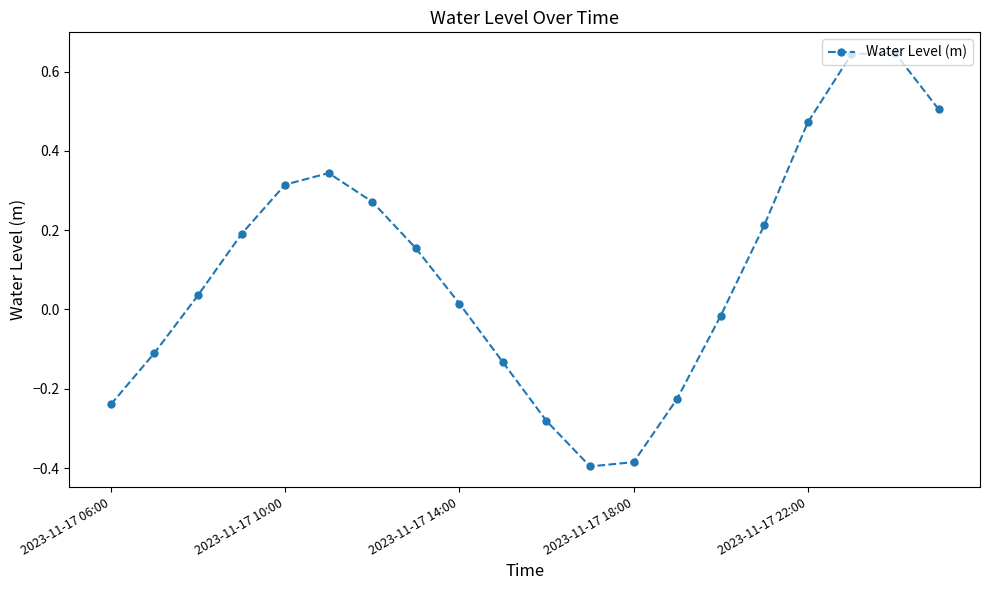

What is the sum of all values?

2.0